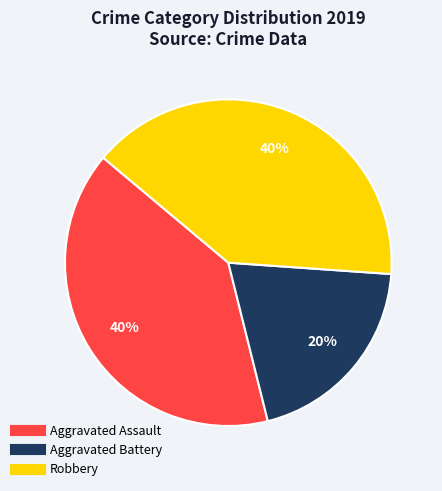

To the nearest percent, what is the average slice percentage?

33%